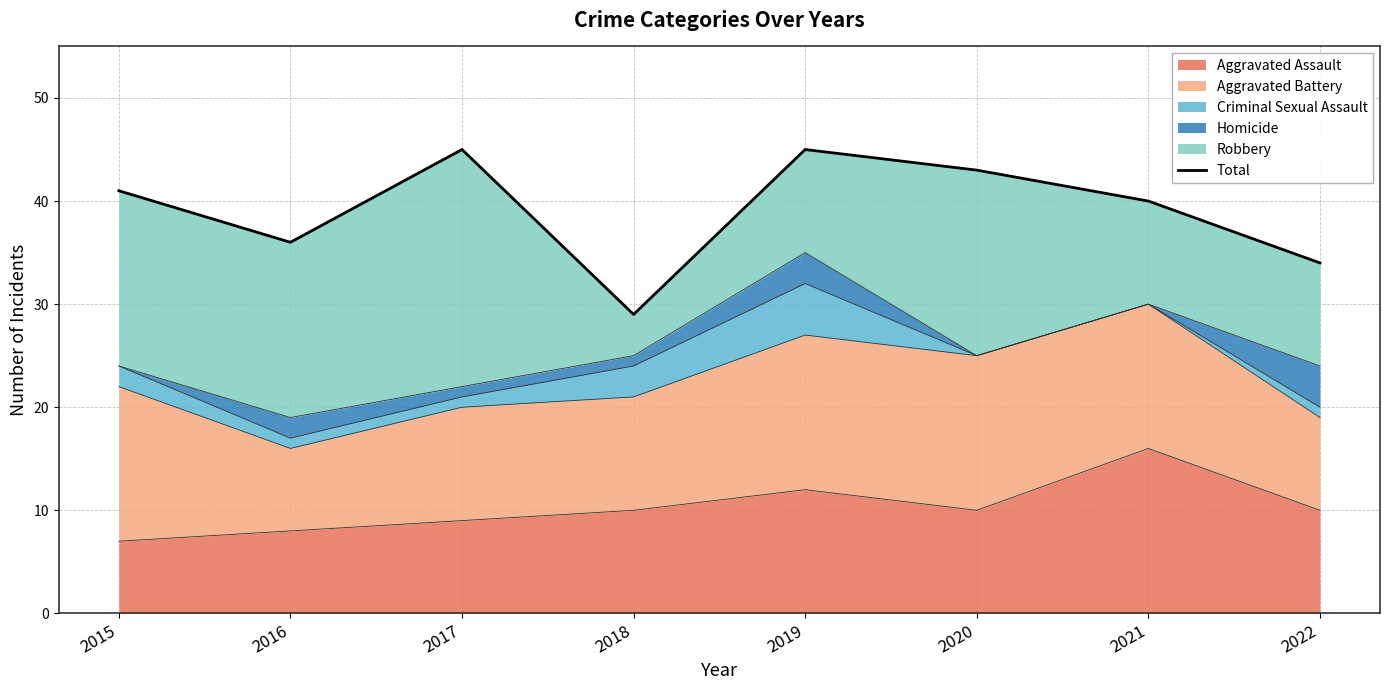

What is the sum of the values at 2019 and 2018?

74